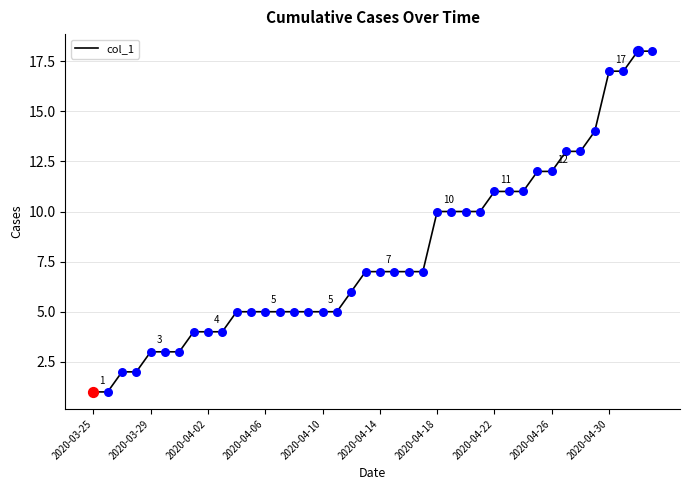

What is the difference between the maximum and minimum values?

17